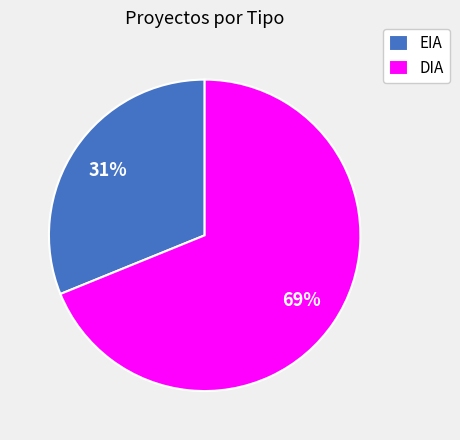

The EIA slice represents 31% of the pie. True or false?

True